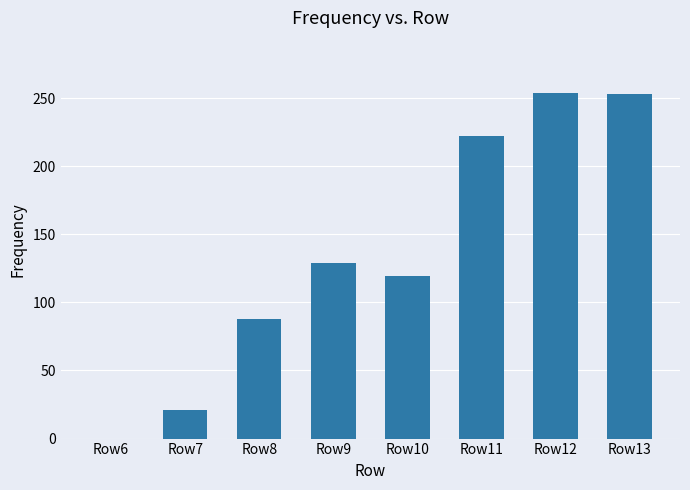

What is the sum of all values?

1086